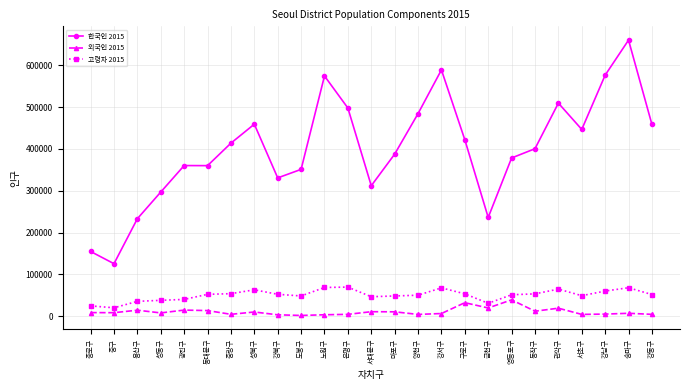

At which label does 외국인 2015 first exceed 8596?

종로구